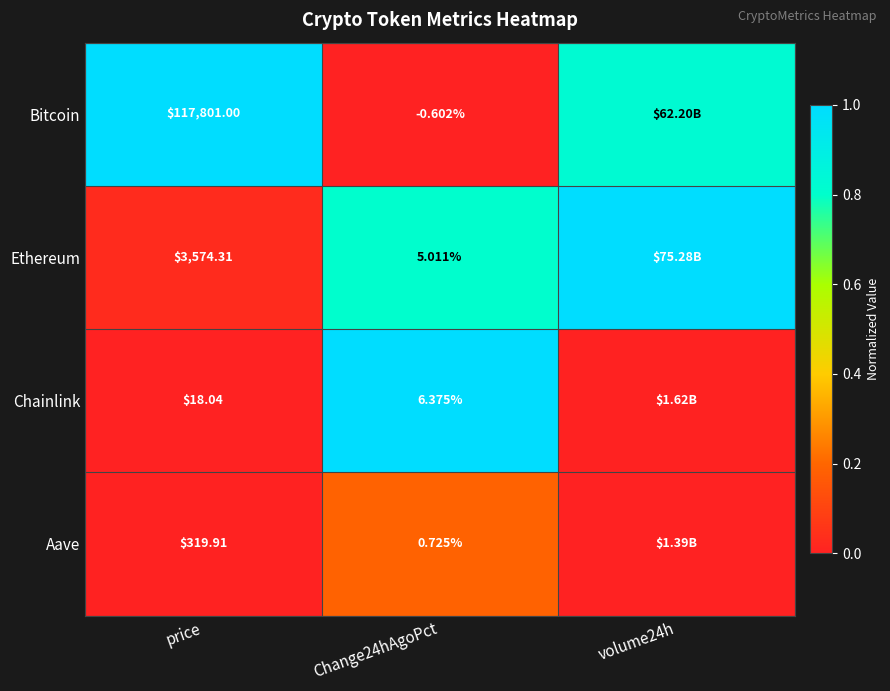

At which category does the chart reach its minimum across all series?

Change24hAgoPct